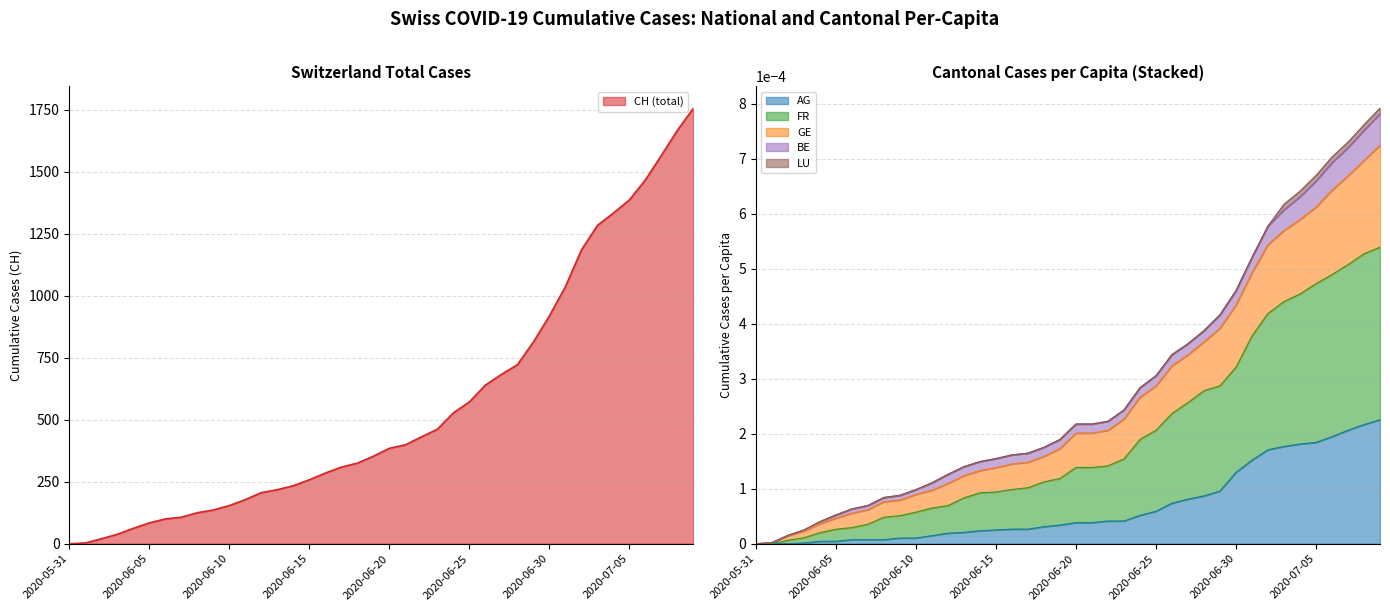

What is the highest value of the CH (total) series?

1757